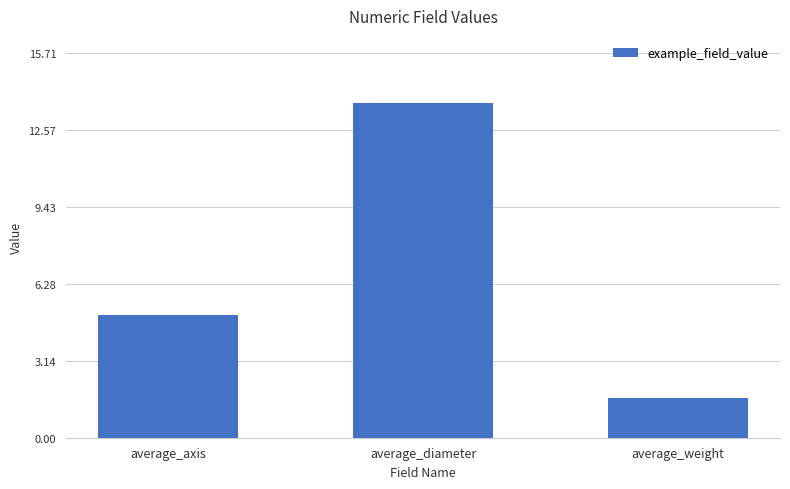

What is the label of the 2nd bar from the right?

average_diameter